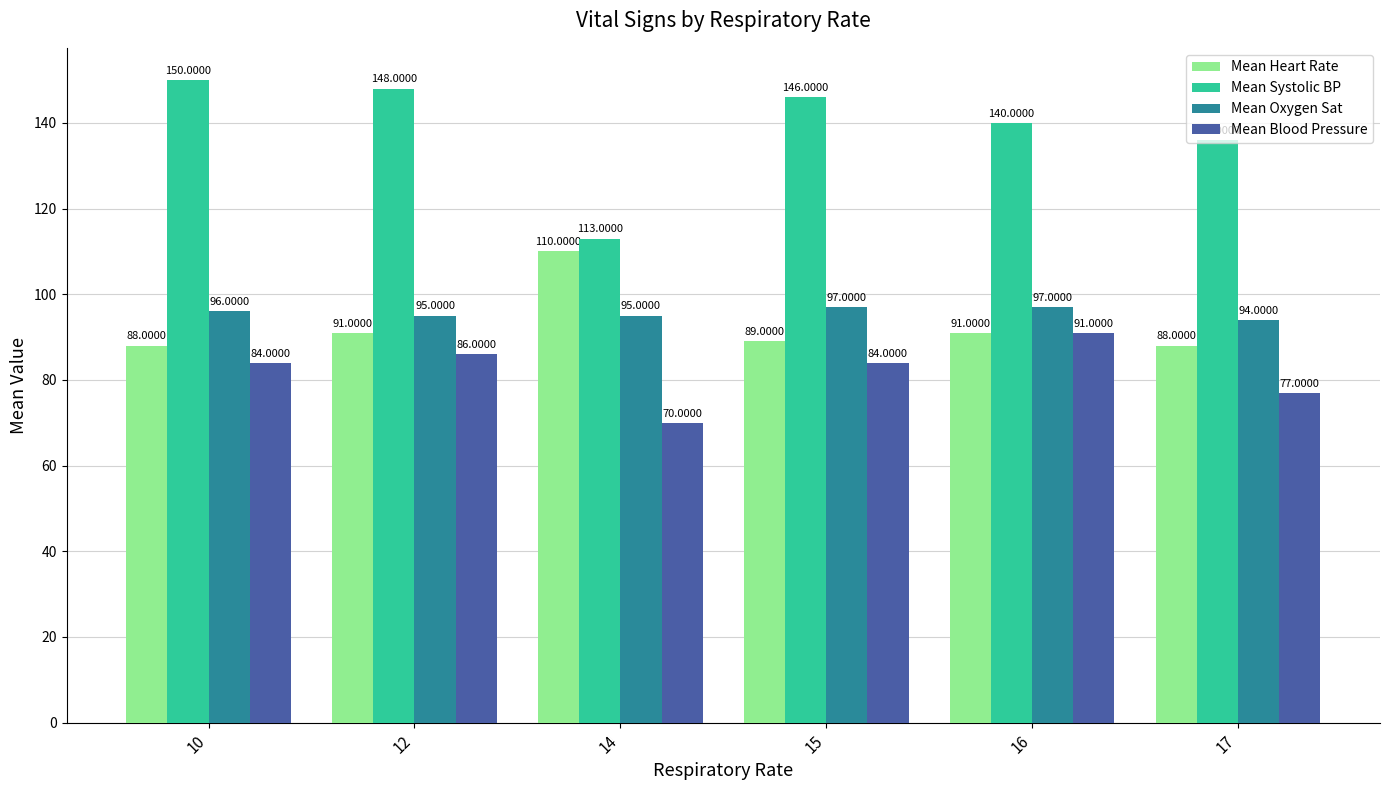

What is the total value across all series at 10?

418